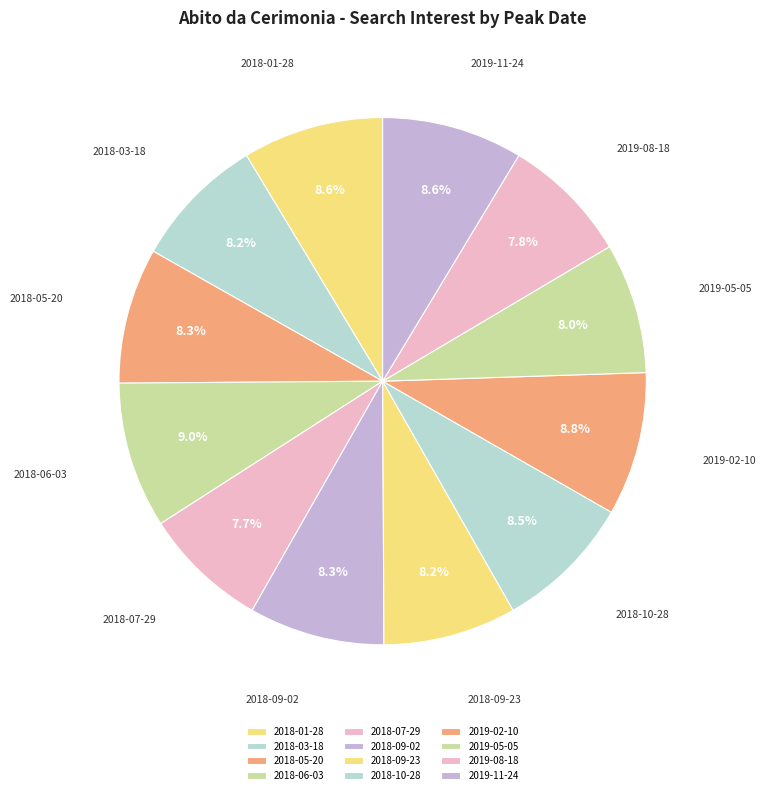

Approximately how many times larger is the value at 2018-07-29 compared to 2018-09-23?

0.9